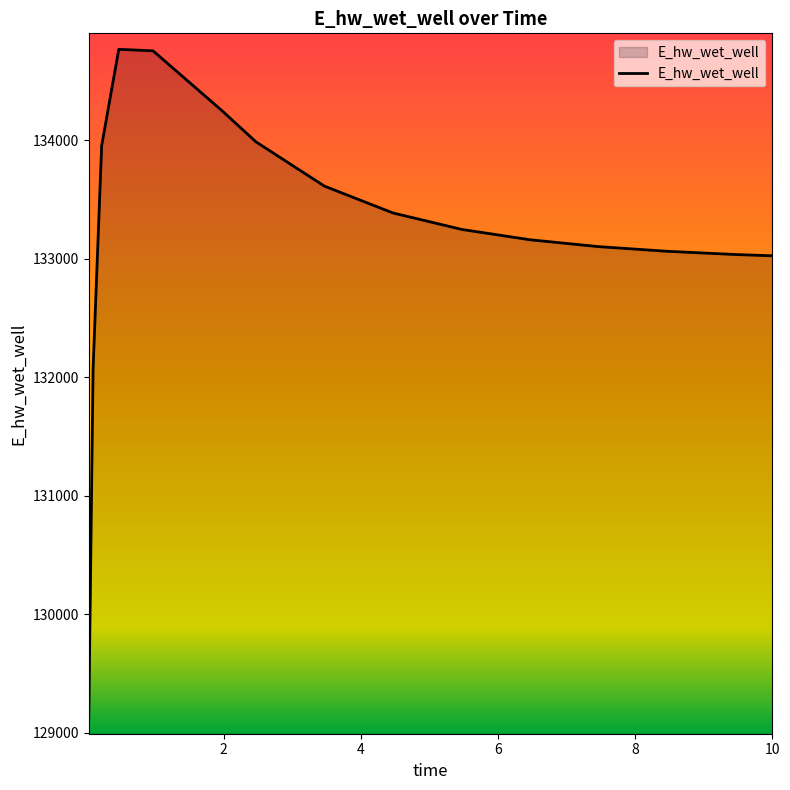

What is the greatest value displayed?

134765.8